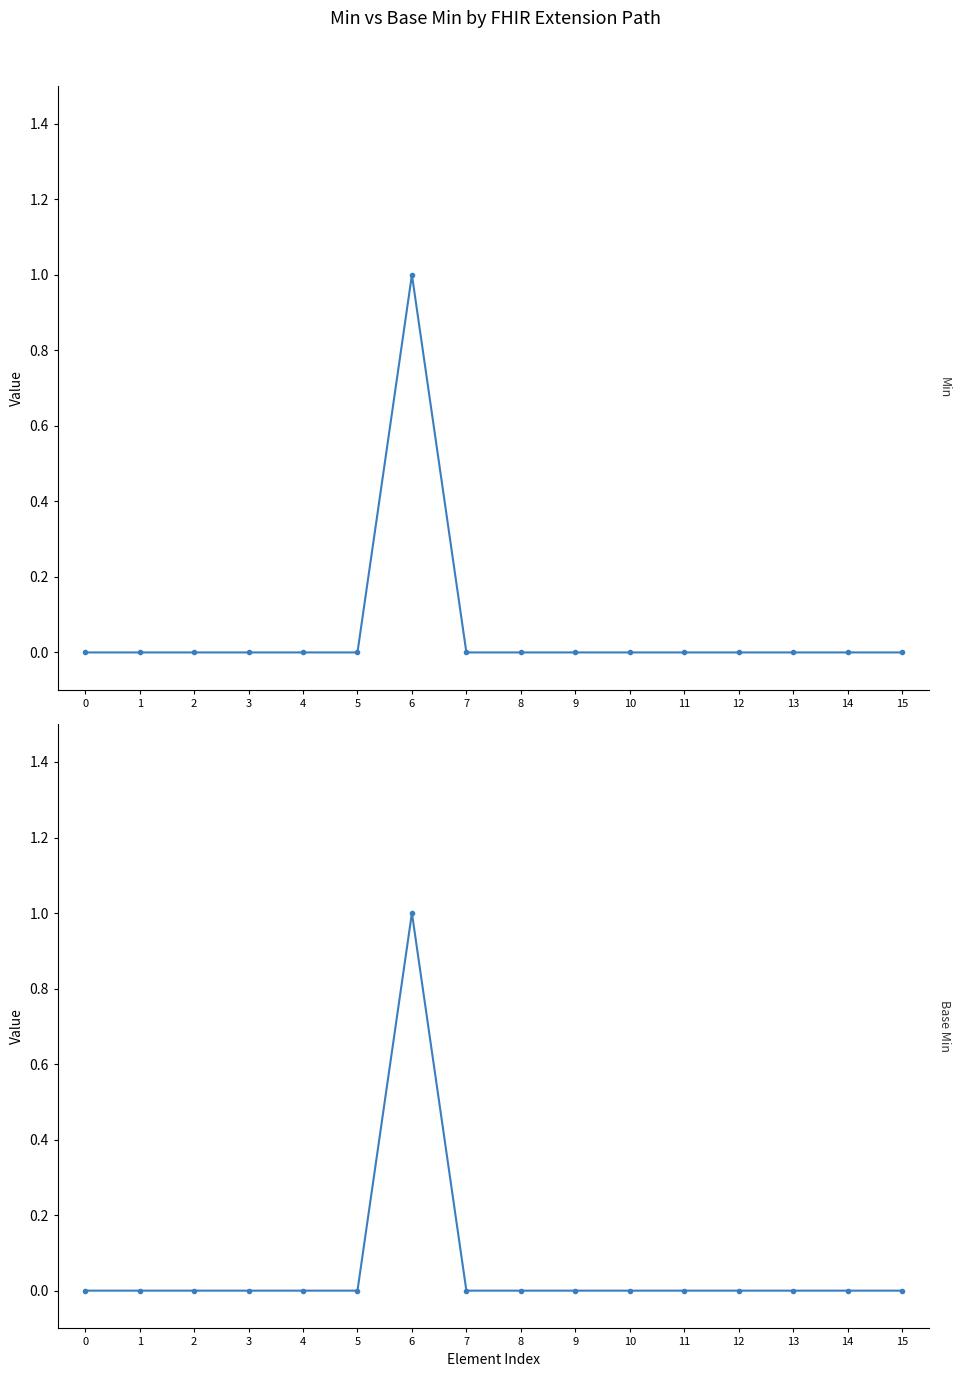

What are all the series names shown in the legend?

Min, Base Min